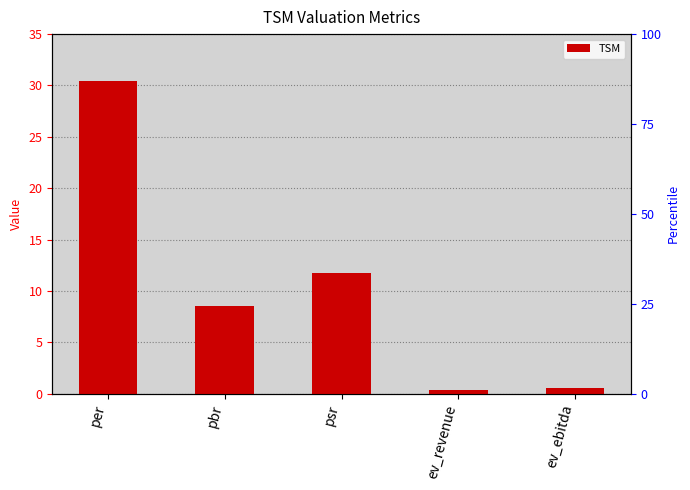

What position from the right is per?

5